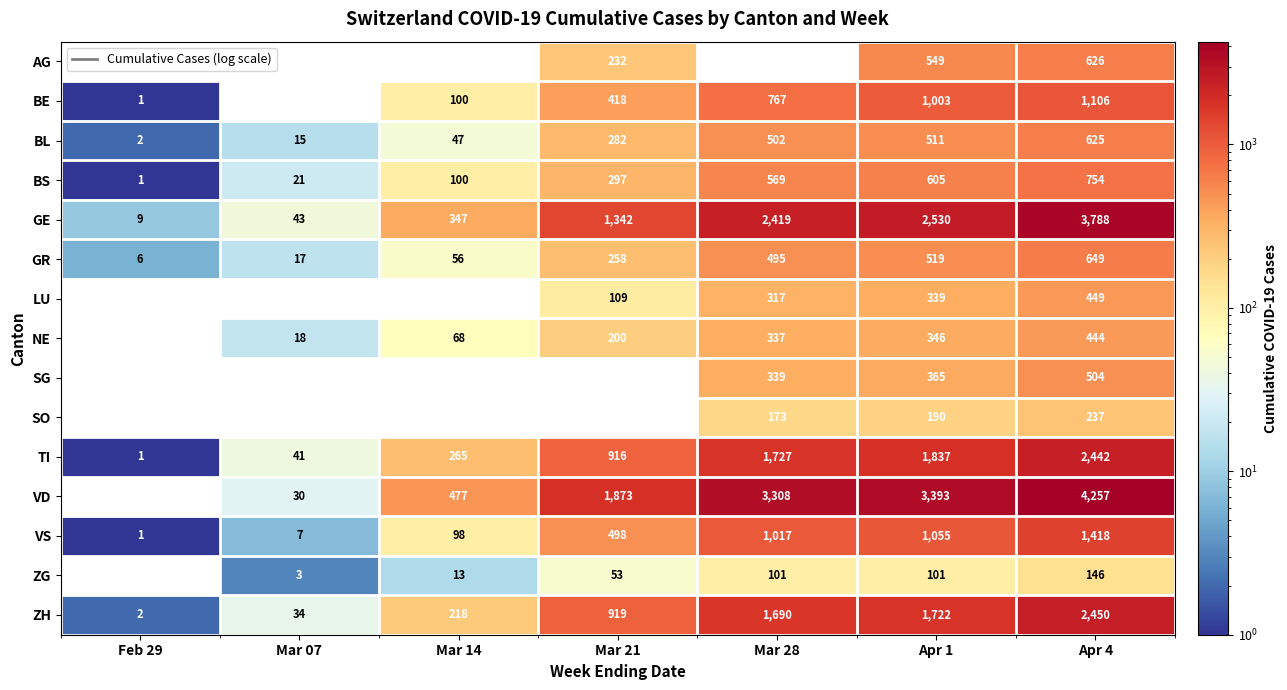

What is the difference between the maximum and minimum values in the ZG series?

146